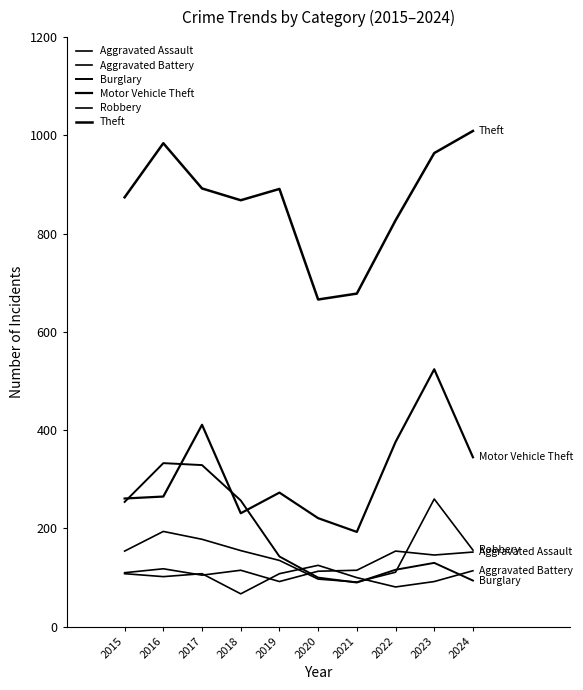

Rank the series at 2020 from highest to lowest value.

Theft, Motor Vehicle Theft, Aggravated Battery, Aggravated Assault, Burglary, Robbery